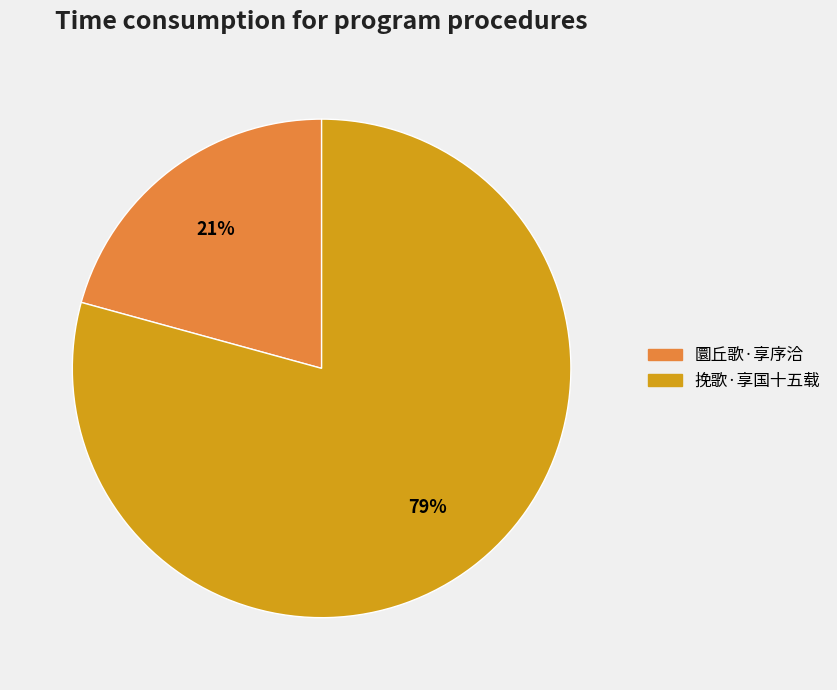

Rank the categories by value from highest to lowest.

挽歌·享国十五载, 圜丘歌·享序洽